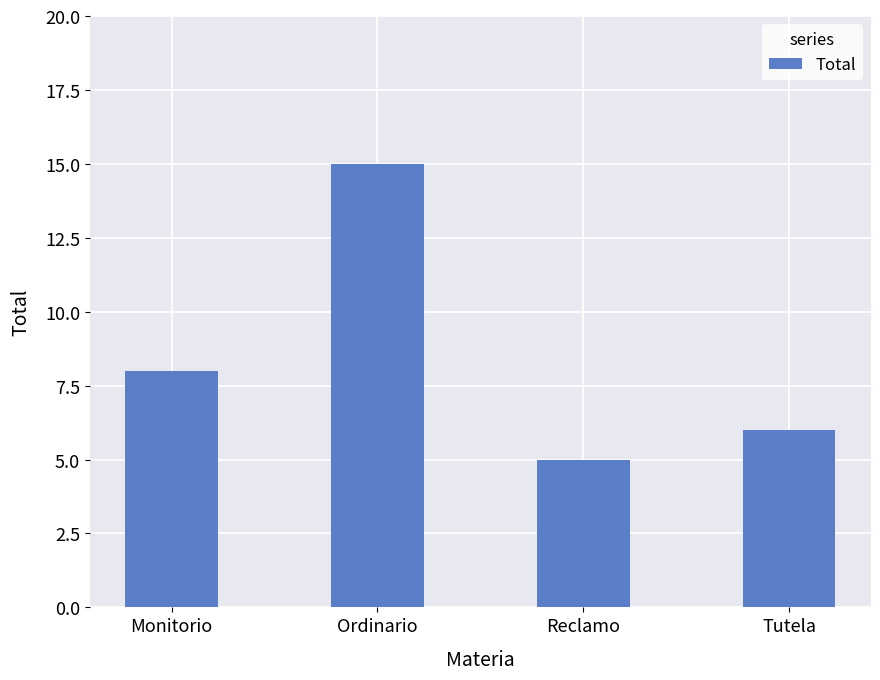

True or false: the data shows 15 at Ordinario.

True